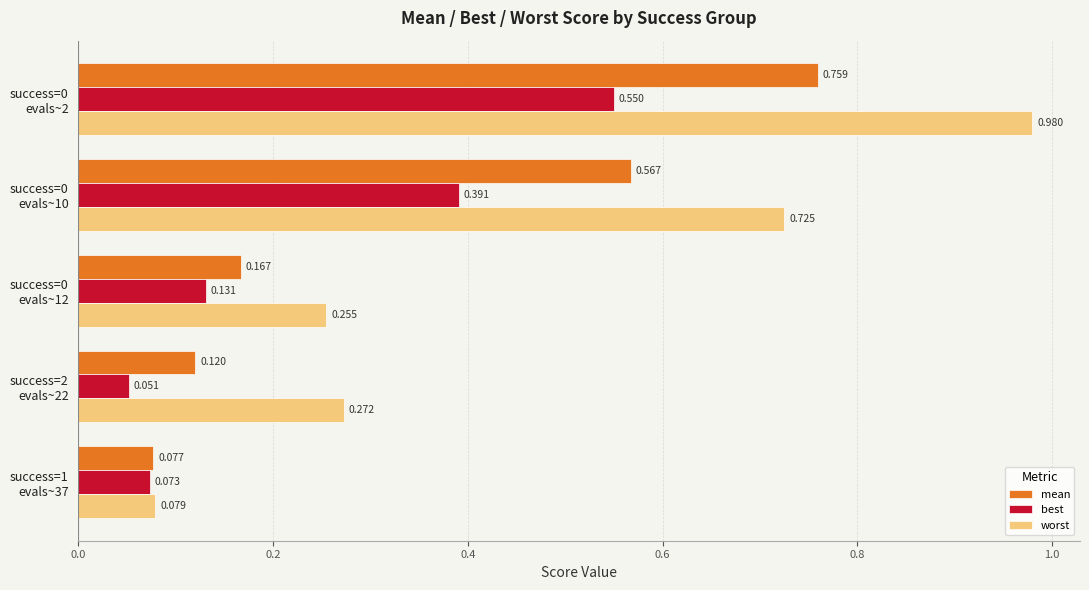

Count the number of data series in this chart.

3